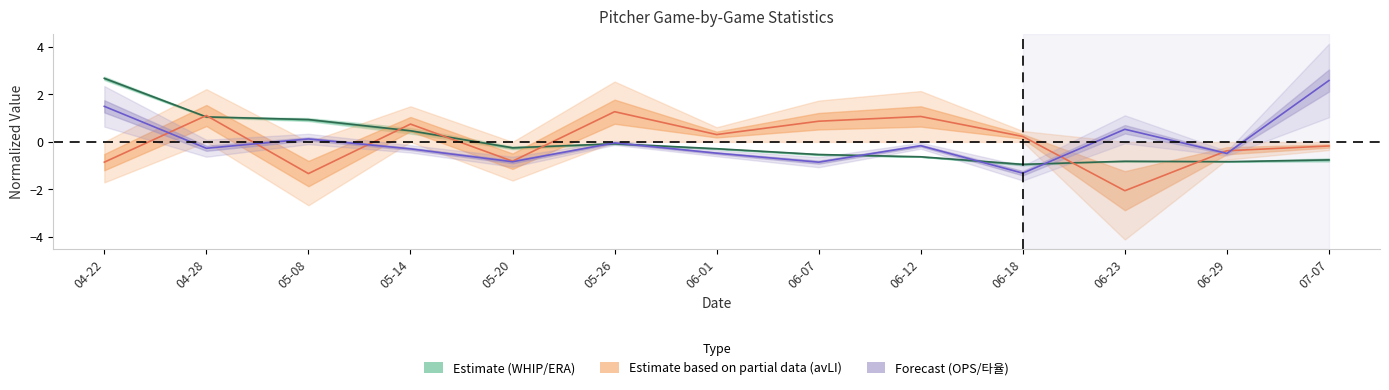

After their last crossing, which series has the higher values: avLI or OPS?

OPS